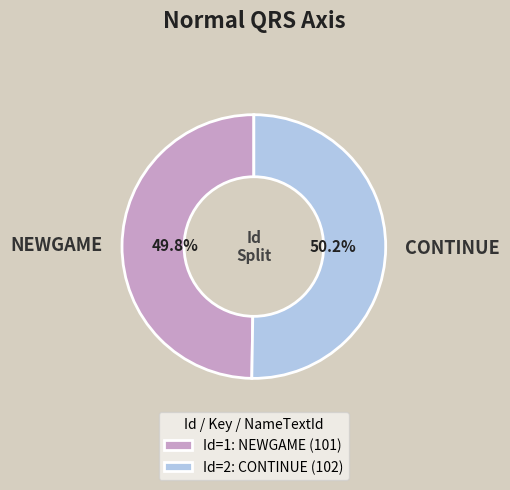

Approximately how many times larger is the value at CONTINUE compared to NEWGAME?

1.0